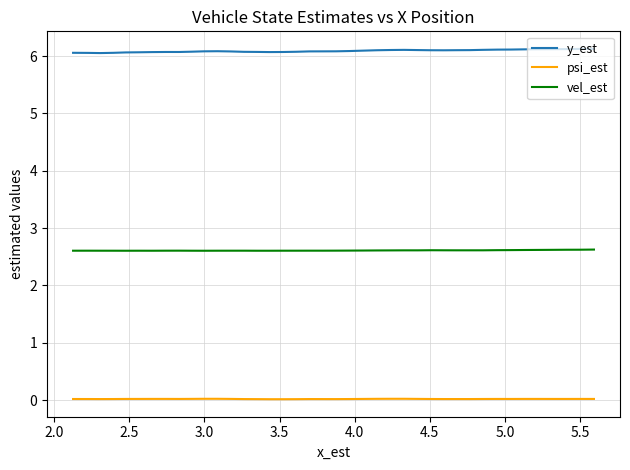

List the series in order of their overall mean, highest first.

y_est, vel_est, psi_est